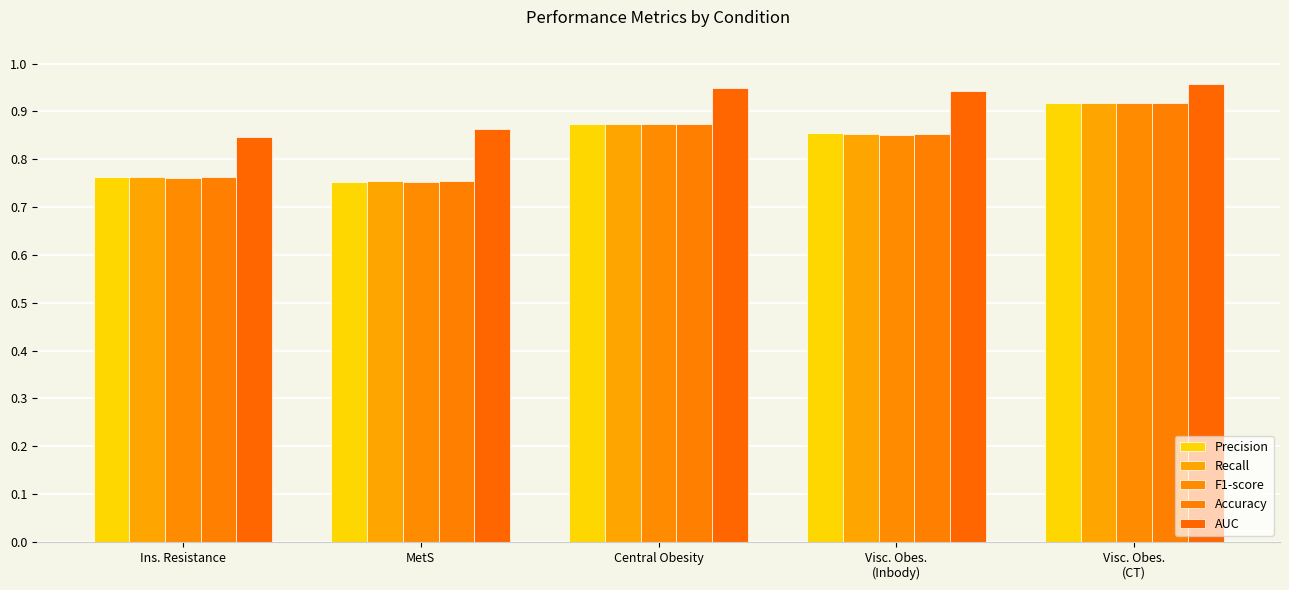

List the labels in order of Accuracy value, smallest first.

MetS, Ins. Resistance, Visc. Obes.
(Inbody), Central Obesity, Visc. Obes.
(CT)